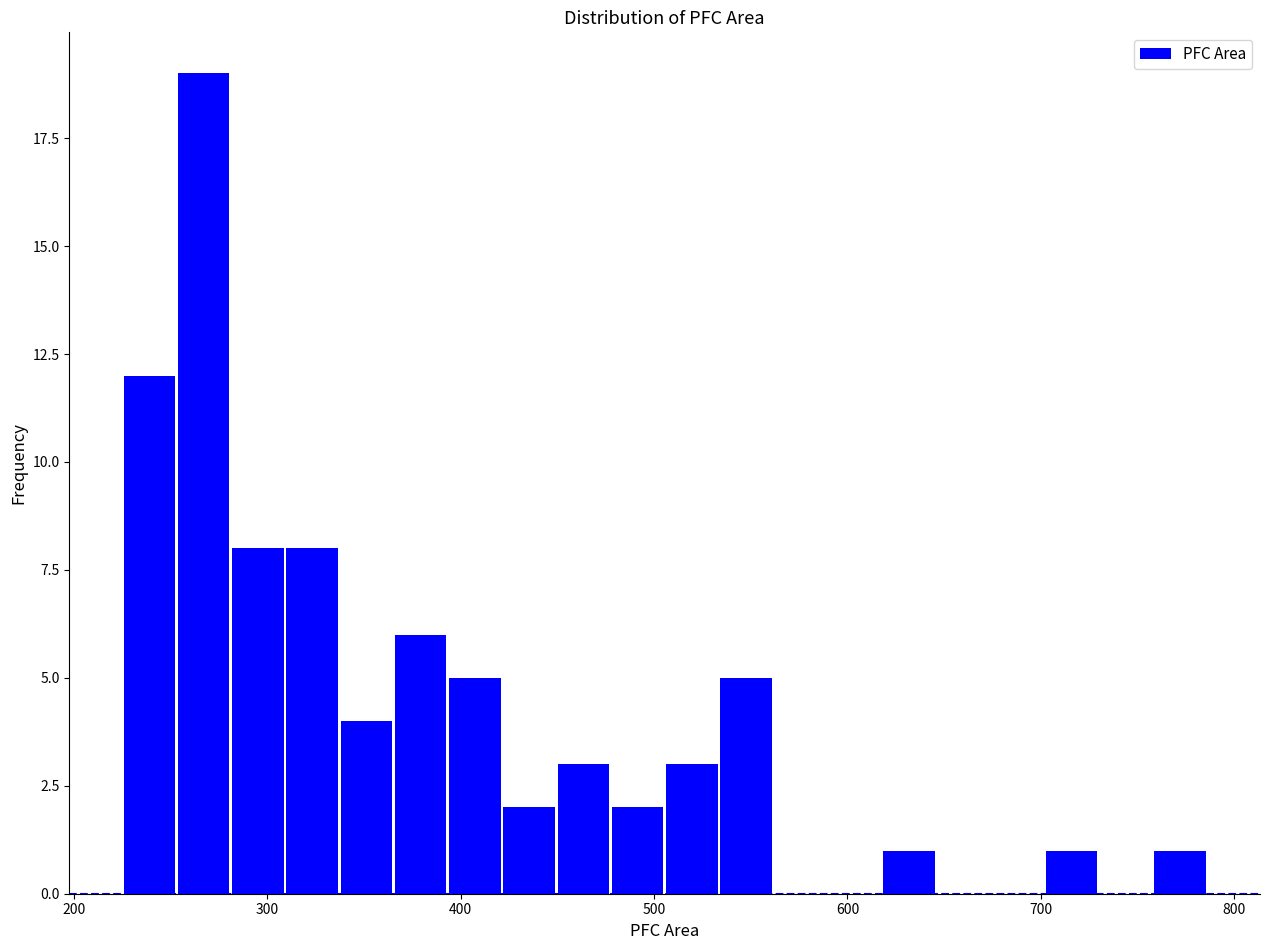

Read against the x-axis, roughly where is the centre of the tallest bar?

270